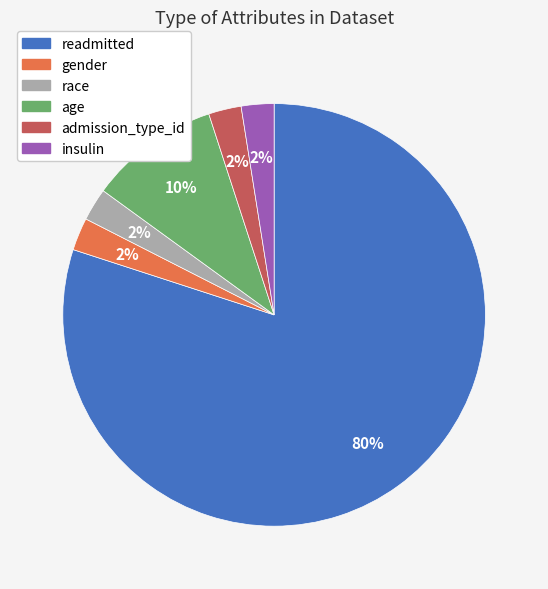

How many segments does this pie chart have?

6